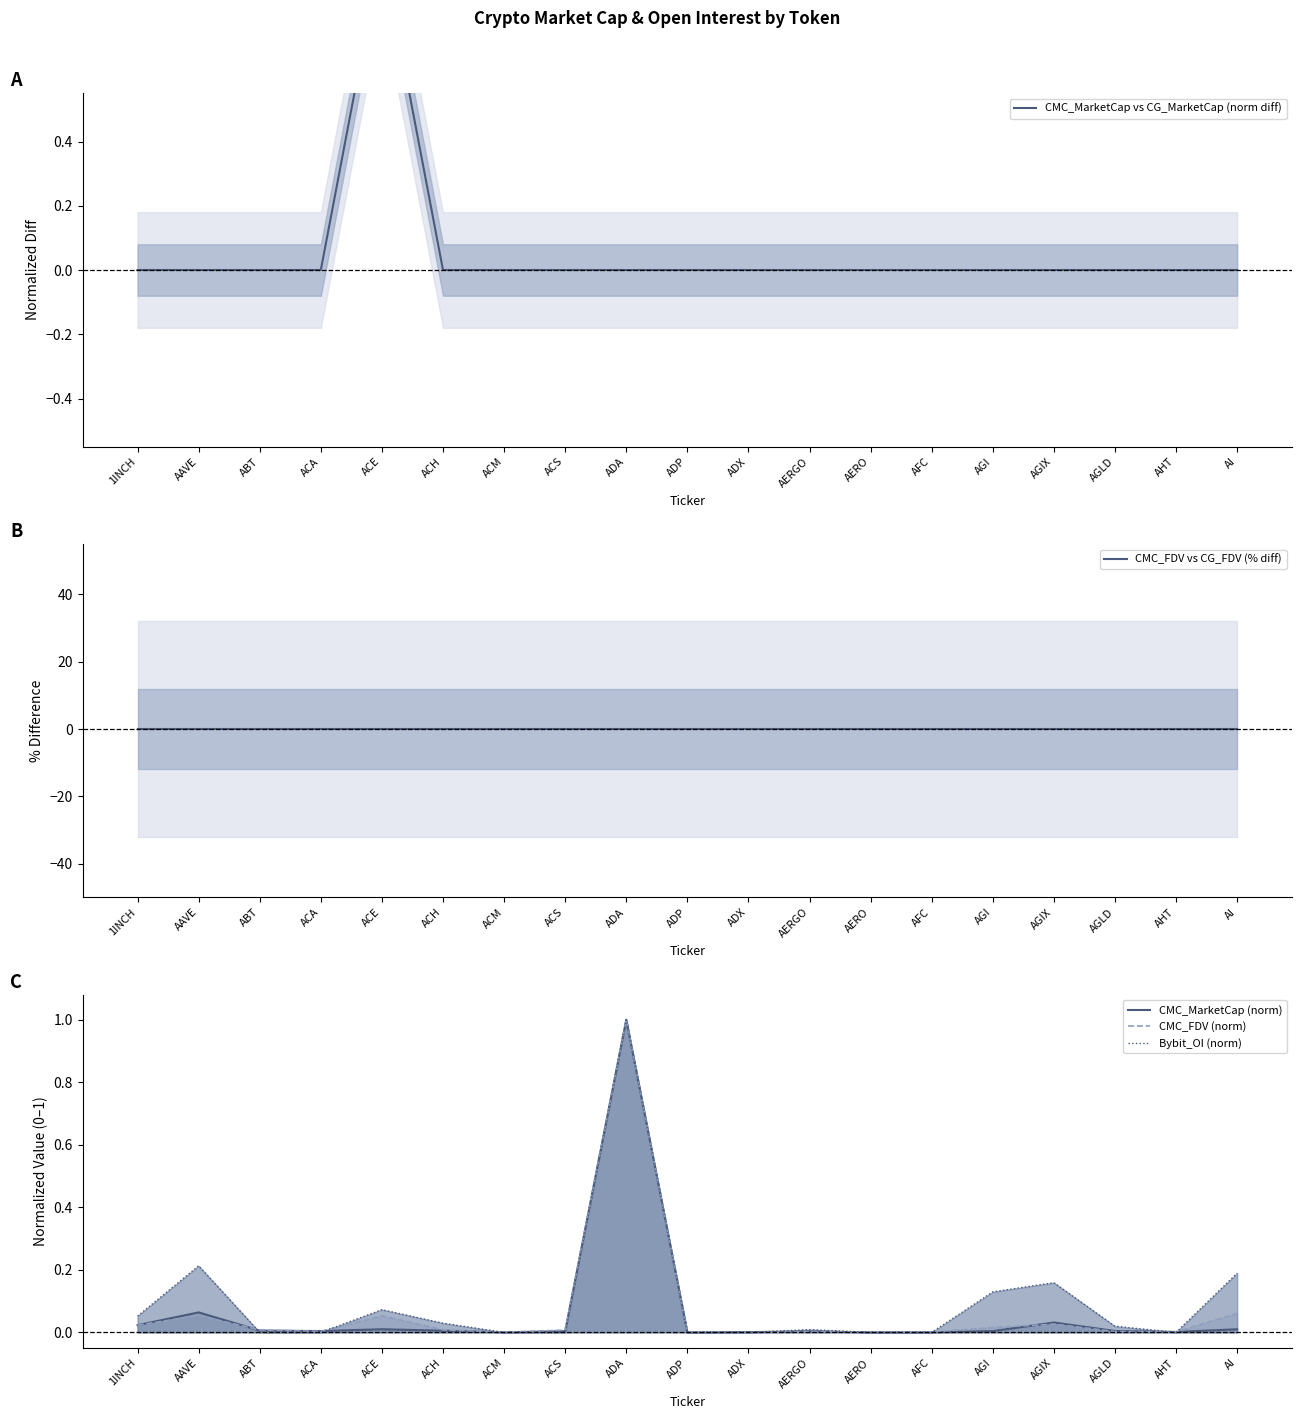

In CMC_MarketCap (norm), how many points are higher than both neighbors (excluding endpoints)?

5